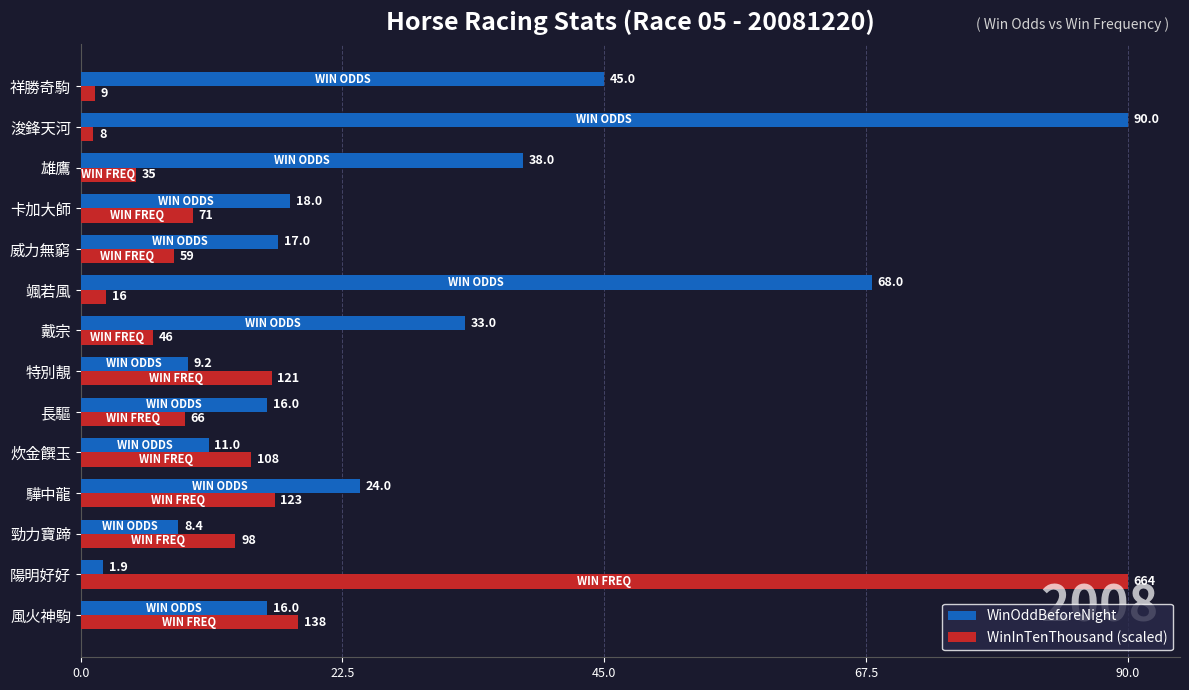

List the series in order of their overall mean, lowest first.

WinInTenThousand (scaled), WinOddBeforeNight